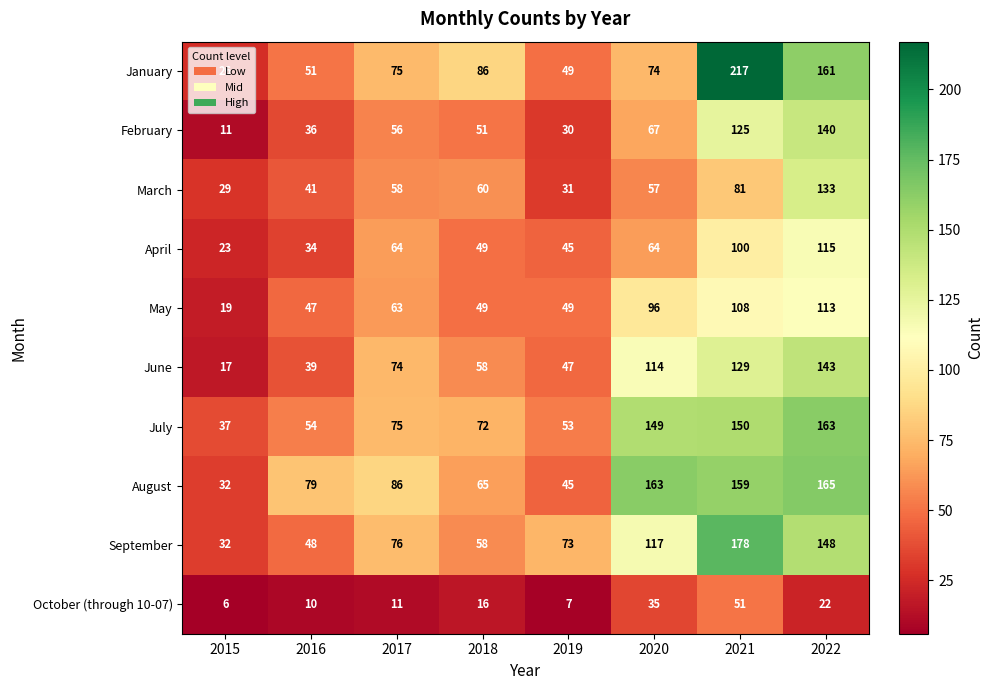

What is the difference between the July values at 2015 and 2018?

35